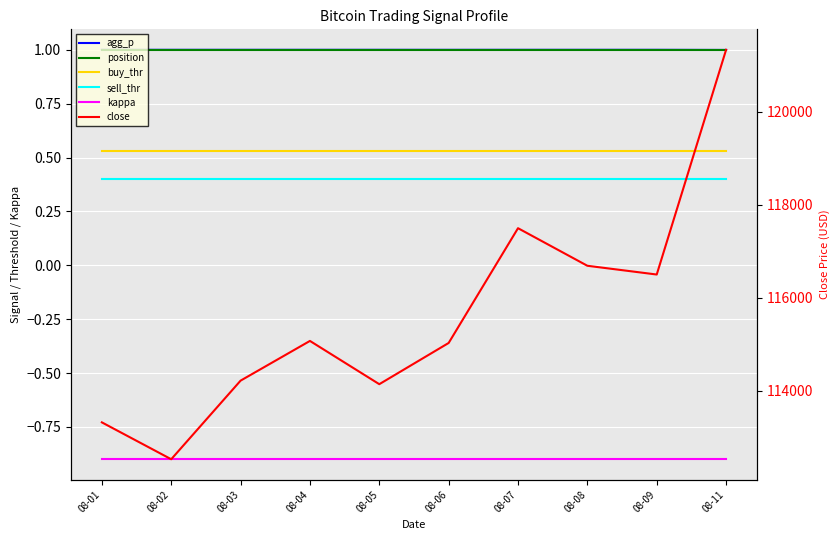

True or false: position and close cross at least once.

False